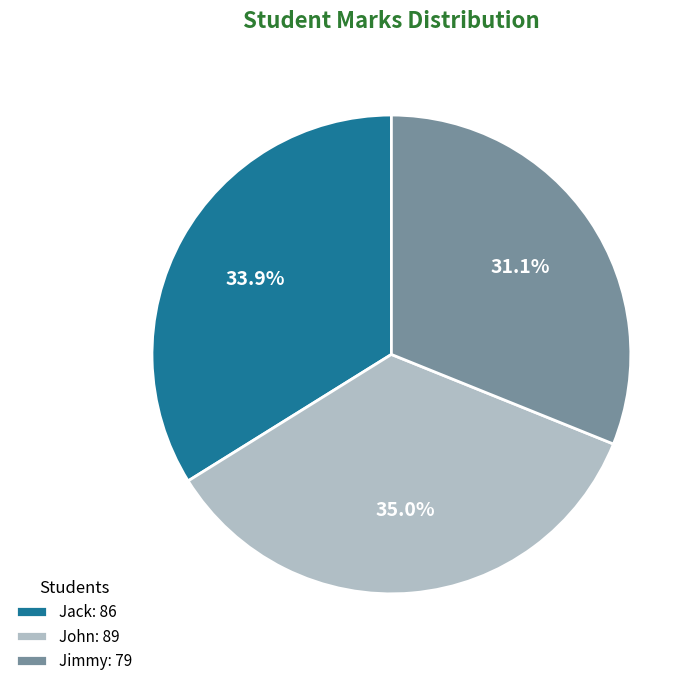

To the nearest percent, what is the difference between the John and Jimmy slice percentages?

4%